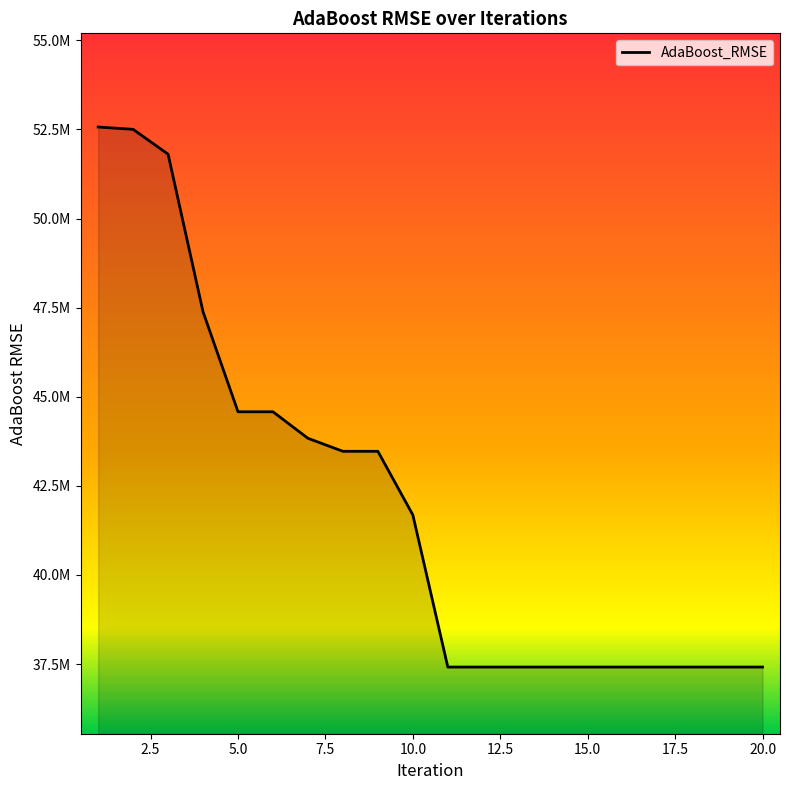

What is the sum of all values?

840027451.6